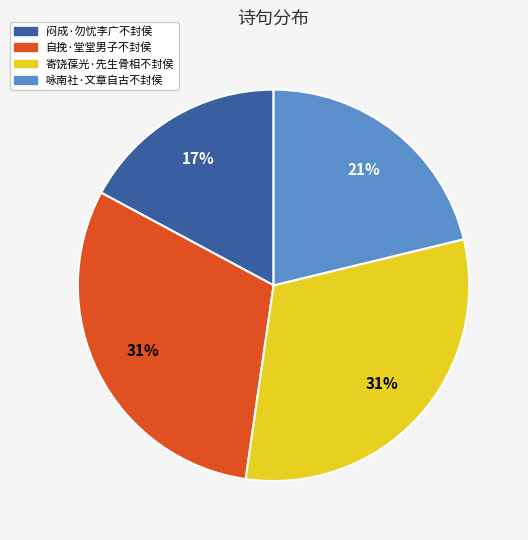

What is the ratio of the value at 咏南社·文章自古不封侯 to the value at 闷成·勿忧李广不封侯?

1.2